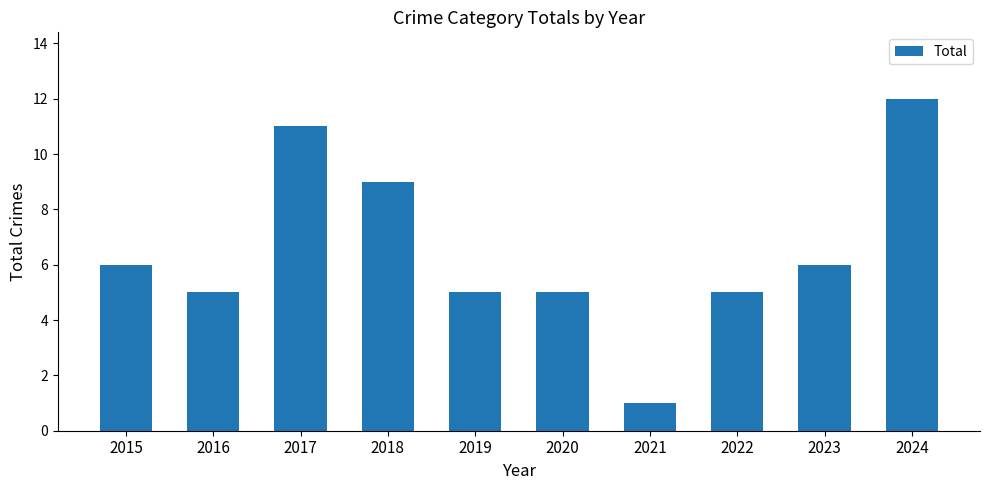

What is the sum of all values?

65